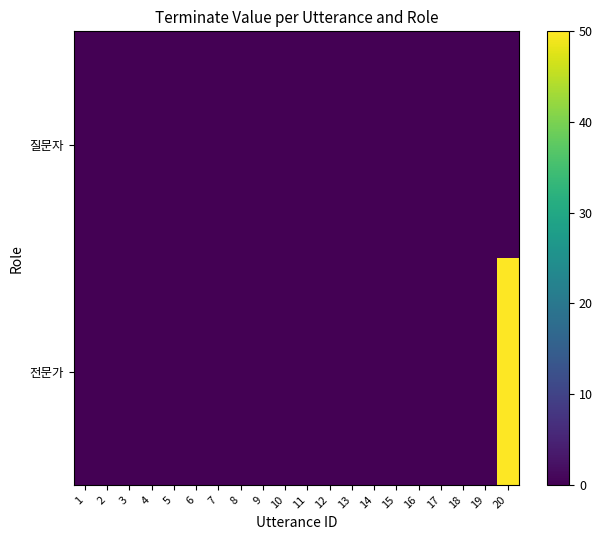

Between 11 and 18, which series saw the biggest shift?

row_0